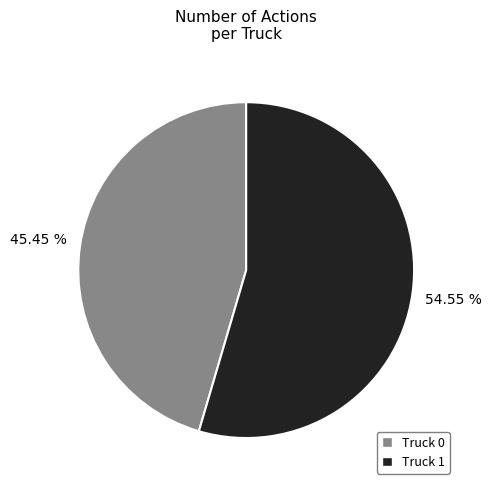

True or false: Truck 0 accounts for 45% of the total.

True